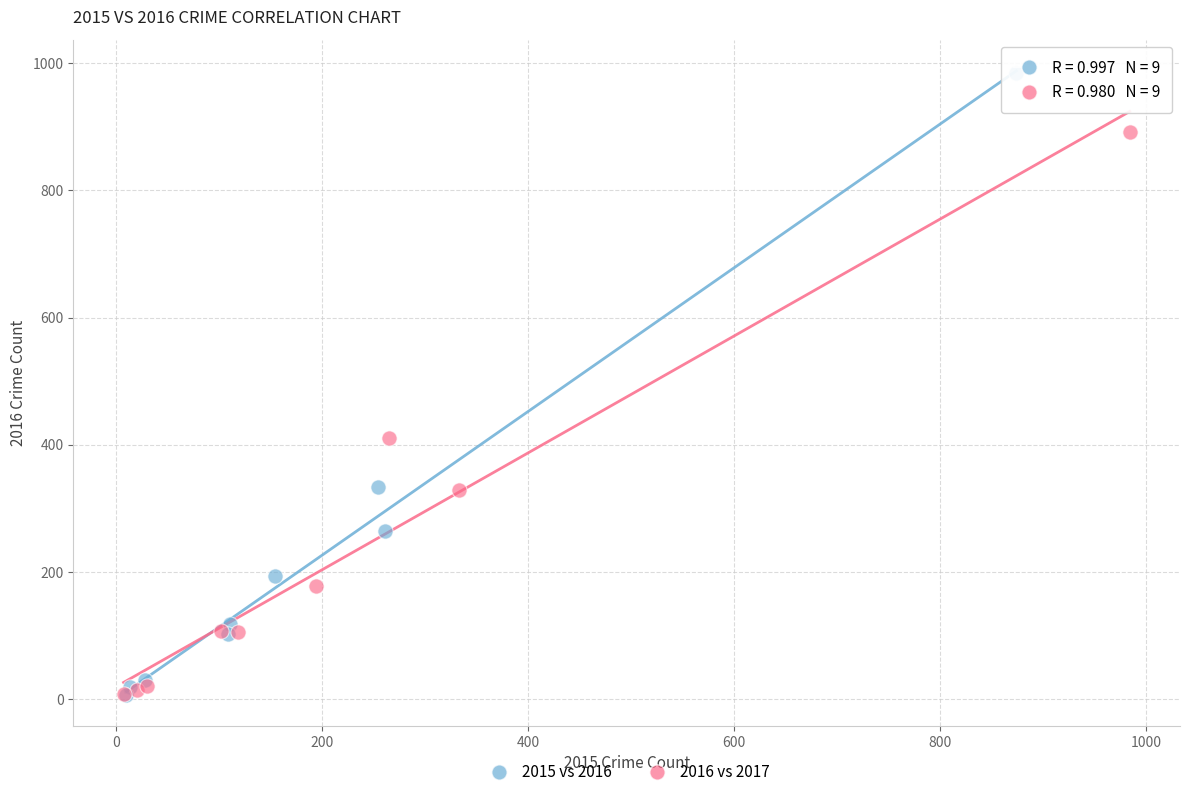

Which series has the largest Y range (max minus min)?

2015 vs 2016